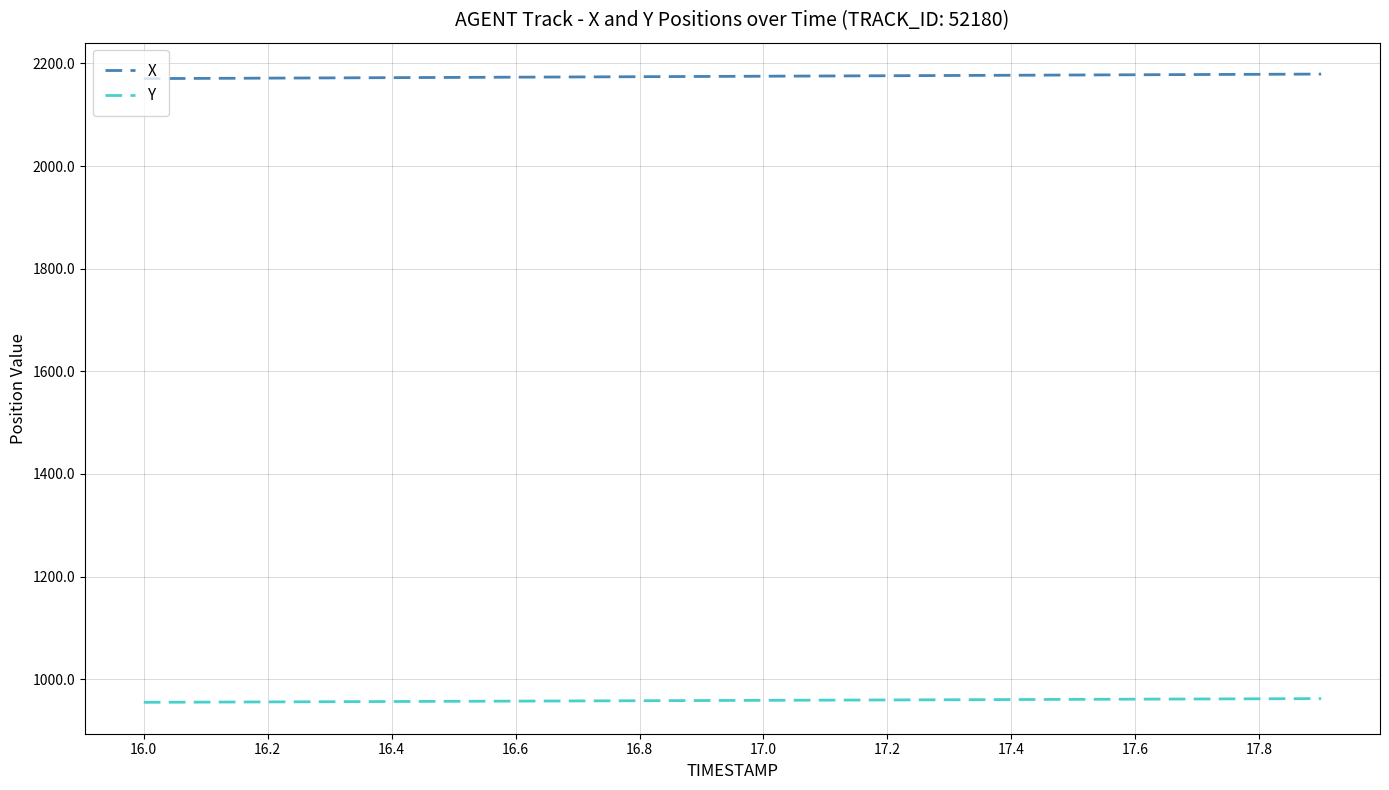

How many series are shown in this chart?

2